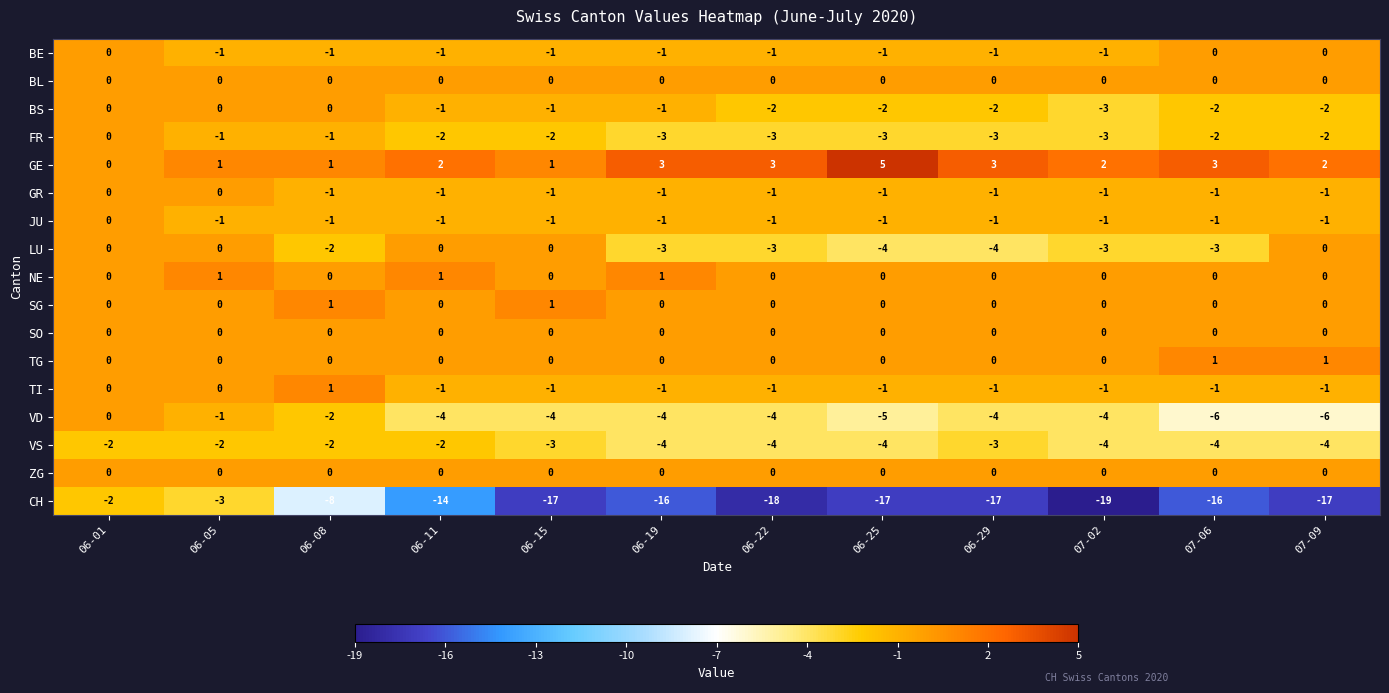

Which series changed the most between 07-06 and 07-09?

LU